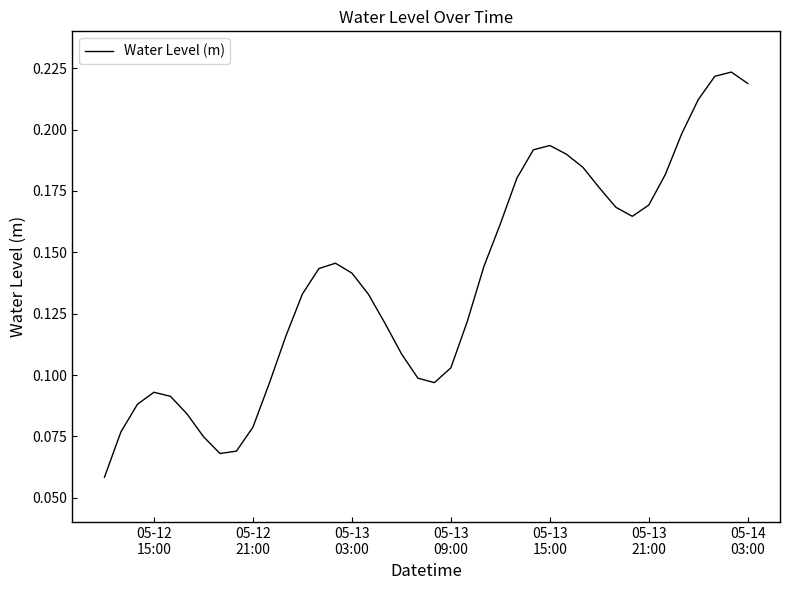

How many lines are shown in the chart?

1